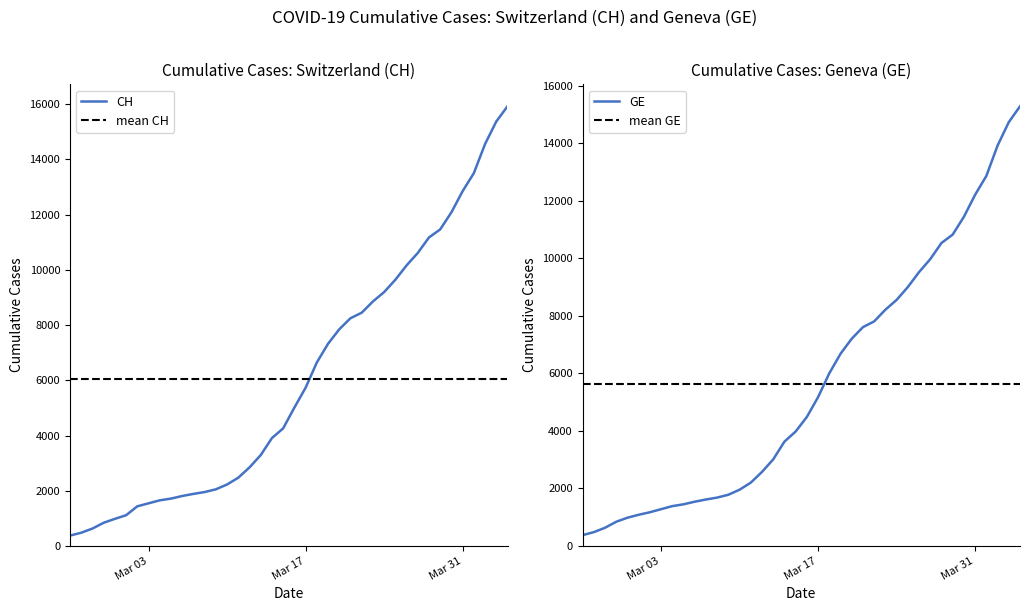

Reading left to right, transcribe all the data shown in this chart.

CH: 375	479	630	840	981	1113	1436	1544	1652	1715	1809	1885	1952	2051	2226	2472	2845	3291	3908	4259	5012	5731	6644	7323	7847	8249	8449	8855	9196	9642	10162	10613	11175	11467	12086	12852	13505	14561	15375	15926
GE: 375	479	630	840	981	1083	1171	1278	1384	1447	1538	1614	1681	1780	1955	2201	2574	3010	3627	3978	4485	5174	6002	6681	7205	7607	7807	8213	8554	9000	9520	9971	10533	10825	11444	12210	12863	13919	14733	15284